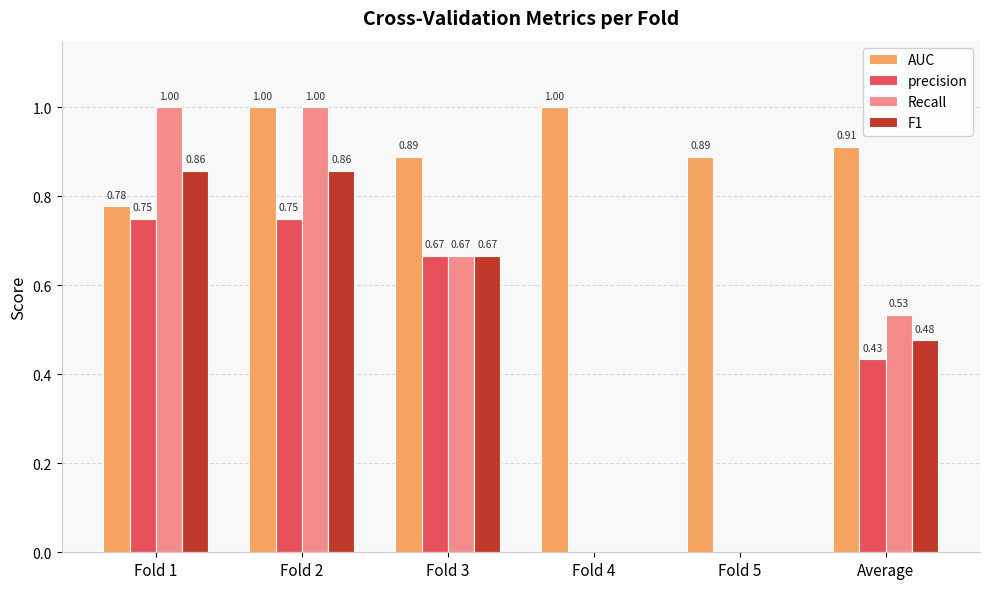

Between Fold 1 and Fold 5, which series saw the biggest shift?

Recall